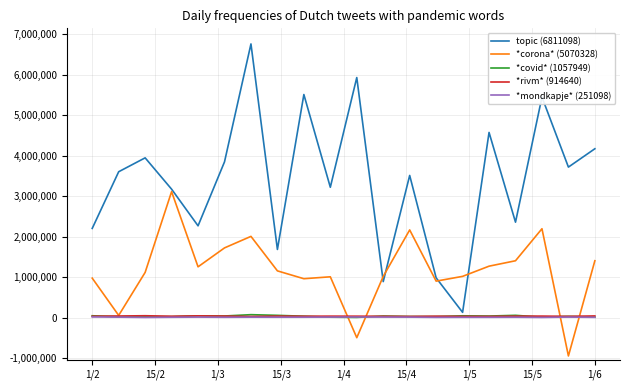

Which series has the largest range (max minus min)?

topic (6811098)